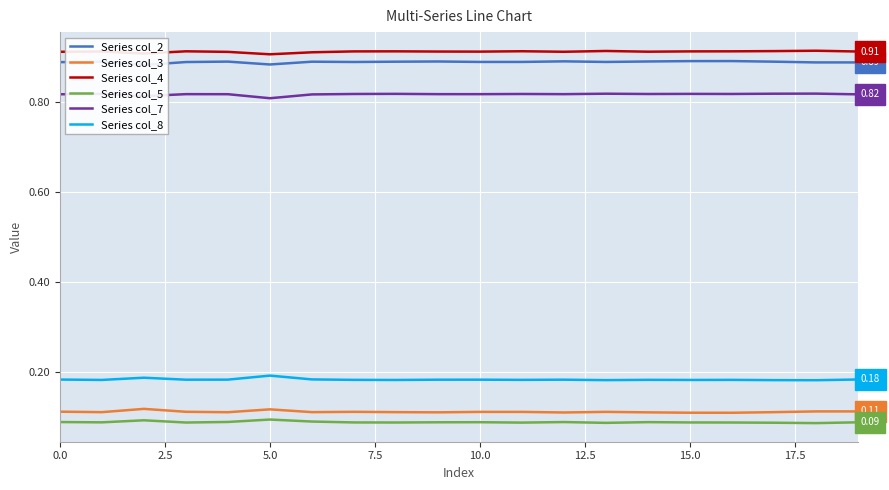

Reading left to right, extract all data points from this chart.

Series col_2: 0.9	0.9	0.9	0.9	0.9	0.9	0.9	0.9	0.9	0.9	0.9	0.9	0.9	0.9	0.9	0.9	0.9	0.9	0.9	0.9
Series col_3: 0.1	0.1	0.1	0.1	0.1	0.1	0.1	0.1	0.1	0.1	0.1	0.1	0.1	0.1	0.1	0.1	0.1	0.1	0.1	0.1
Series col_4: 0.9	0.9	0.9	0.9	0.9	0.9	0.9	0.9	0.9	0.9	0.9	0.9	0.9	0.9	0.9	0.9	0.9	0.9	0.9	0.9
Series col_5: 0.1	0.1	0.1	0.1	0.1	0.1	0.1	0.1	0.1	0.1	0.1	0.1	0.1	0.1	0.1	0.1	0.1	0.1	0.1	0.1
Series col_7: 0.8	0.8	0.8	0.8	0.8	0.8	0.8	0.8	0.8	0.8	0.8	0.8	0.8	0.8	0.8	0.8	0.8	0.8	0.8	0.8
Series col_8: 0.2	0.2	0.2	0.2	0.2	0.2	0.2	0.2	0.2	0.2	0.2	0.2	0.2	0.2	0.2	0.2	0.2	0.2	0.2	0.2